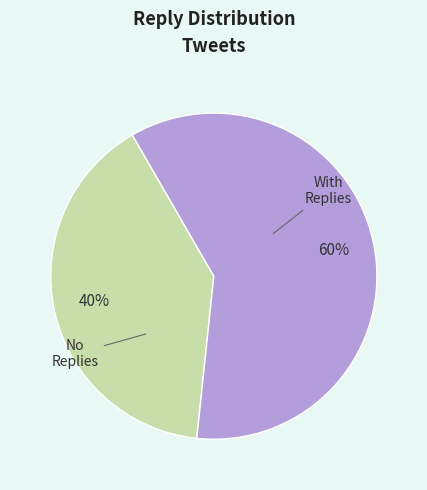

To the nearest percent, what is the difference between the largest and smallest slice percentages?

20%